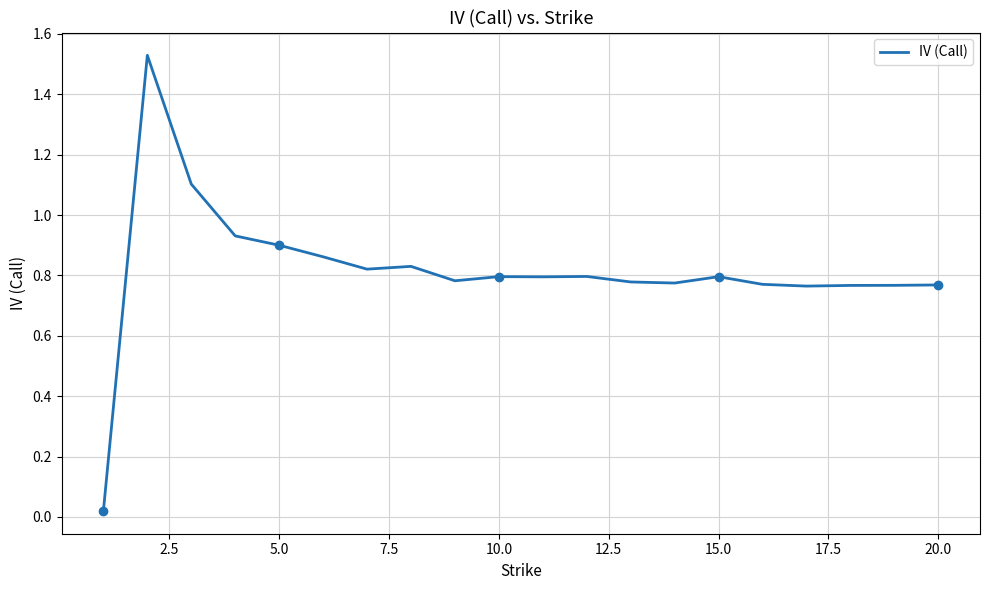

The IV (Call) series shows 0.2 at 15.0. True or false?

False